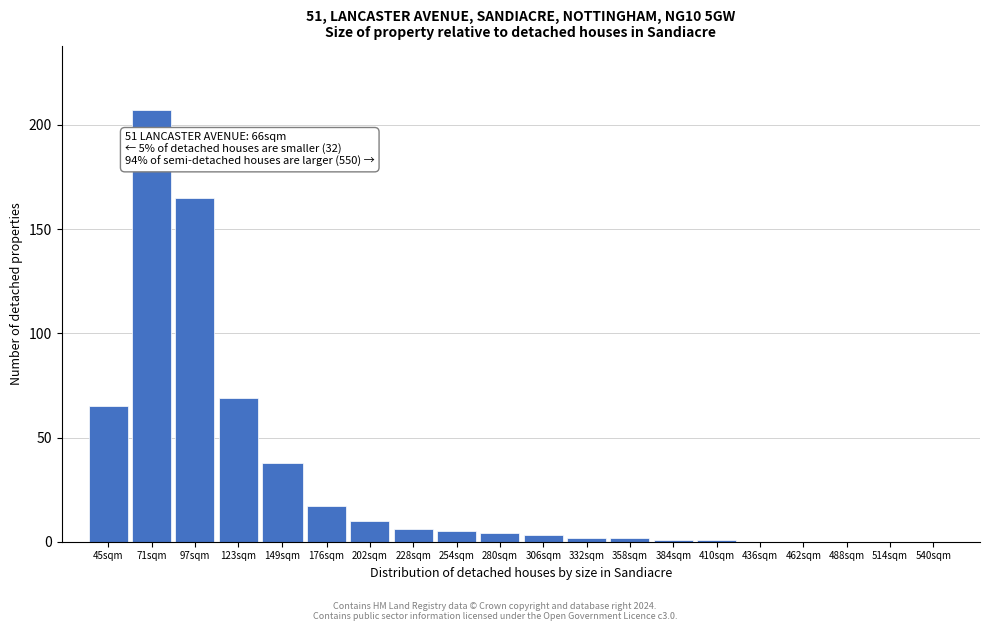

Reading left to right, extract all data points from this chart.

45sqm=65	71sqm=207	97sqm=165	123sqm=69	149sqm=38	176sqm=17	202sqm=10	228sqm=6	254sqm=5	280sqm=4	306sqm=3	332sqm=2	358sqm=2	384sqm=1	410sqm=1	436sqm=0	462sqm=0	488sqm=0	514sqm=0	540sqm=0